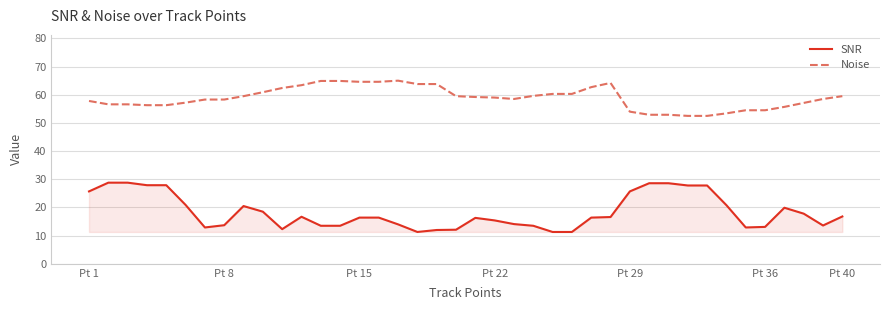

Rank the series by their maximum value, from lowest to highest.

SNR, Noise